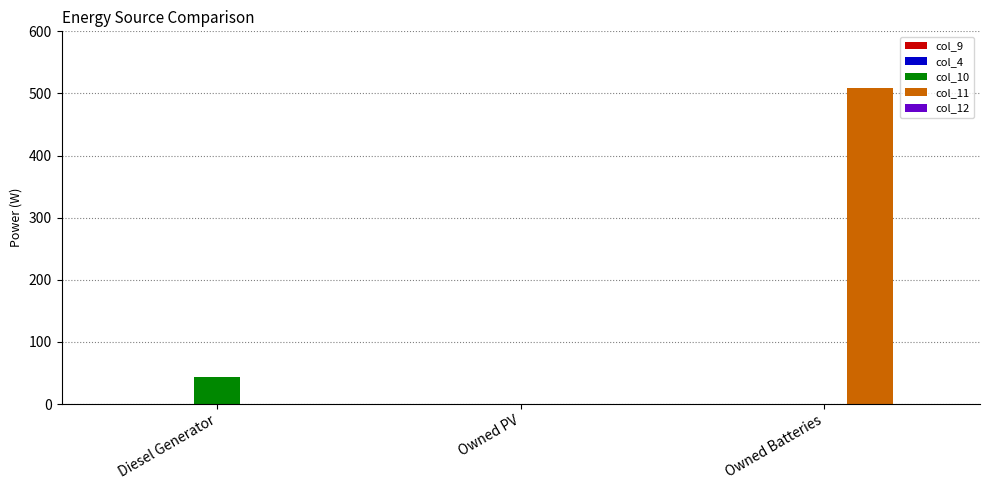

What is the highest value of the col_11 series?

509.0